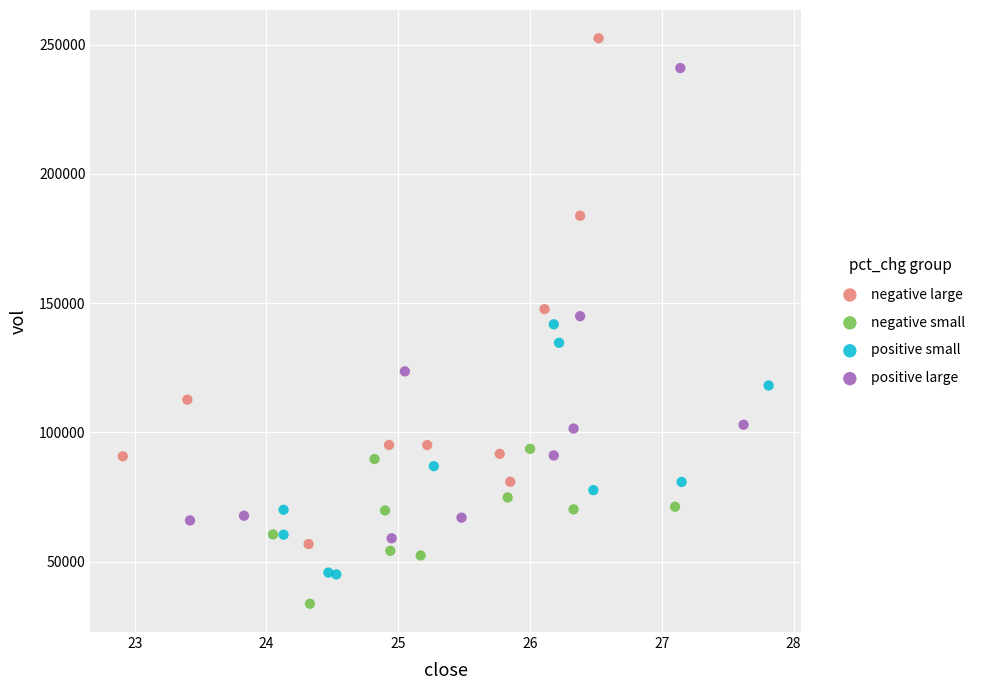

Which series reaches the minimum Y coordinate?

negative small